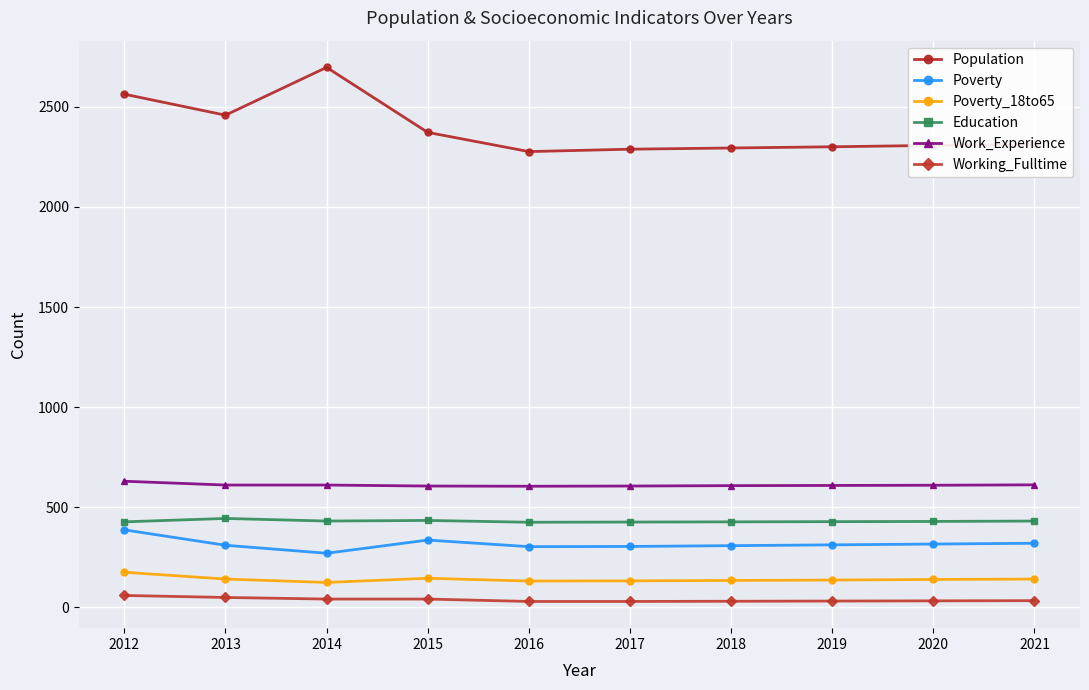

True or false: Education has a value of 426 at 2012.

True